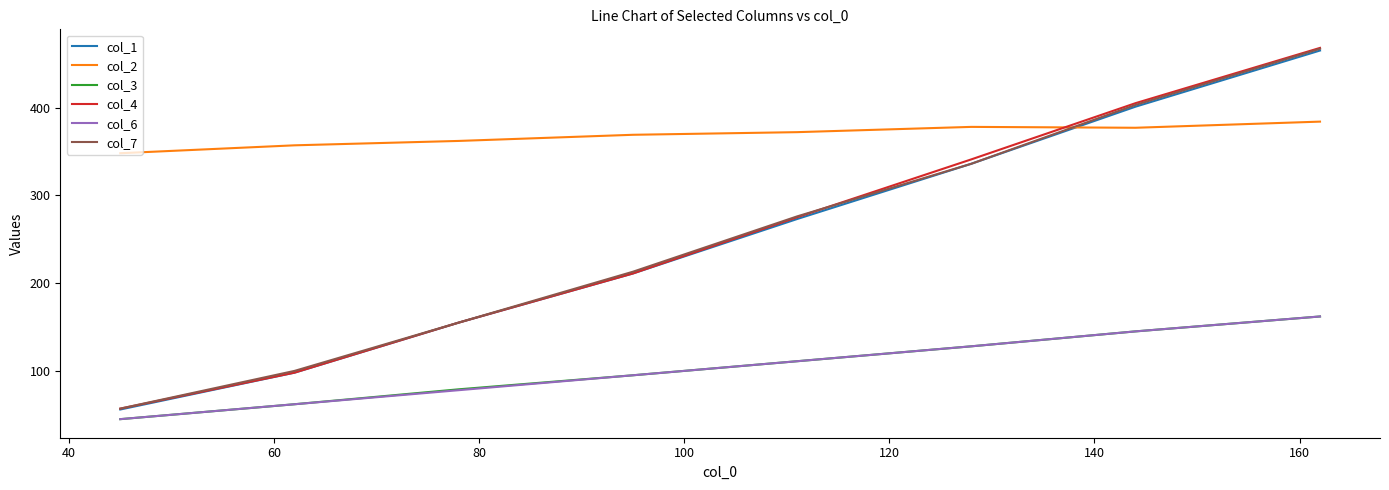

True or false: col_1 and col_6 intersect in this chart.

False